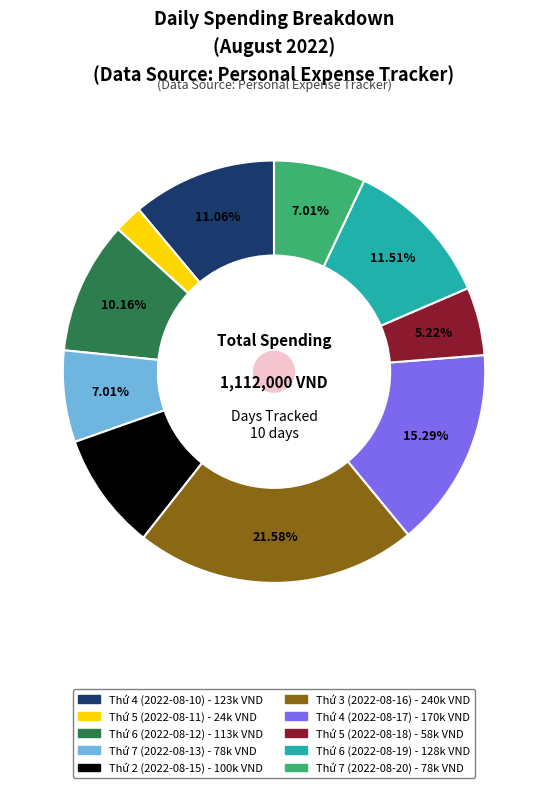

Approximately how many times larger is the value at Thứ 3 (2022-08-16) compared to Thứ 2 (2022-08-15)?

2.4